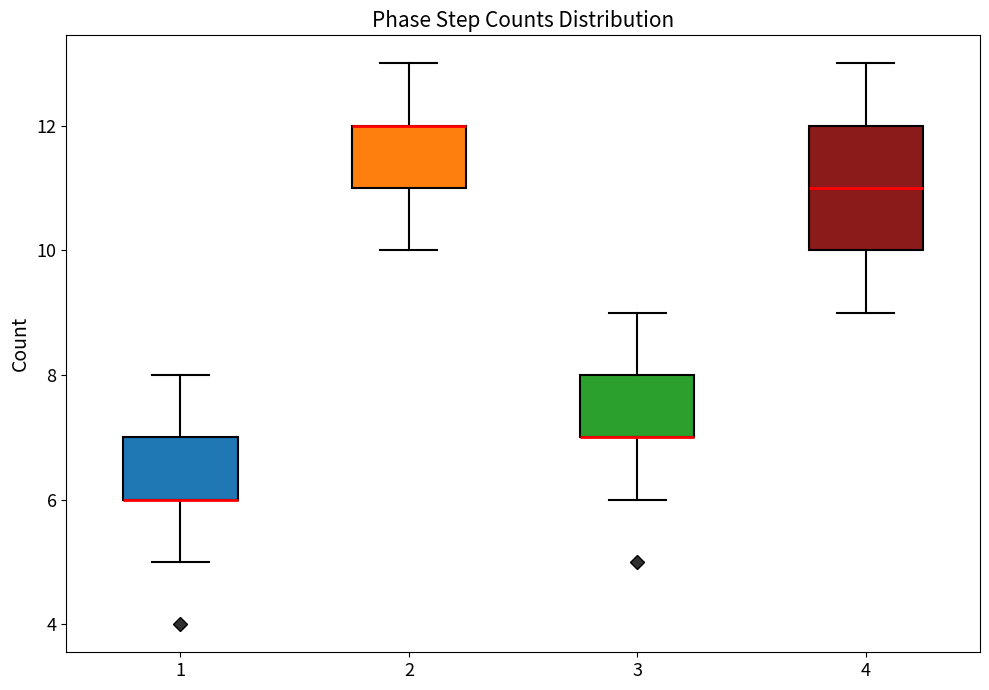

Where does the lower whisker of the box at x = 4 end on the y-axis? The values are not printed on the chart, so give them approximately, as read against the axis.

9